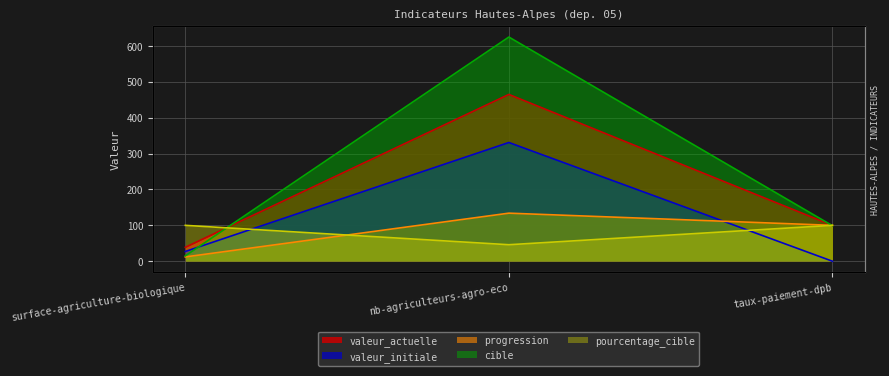

What is the label of the 3rd point from the right?

surface-agriculture-biologique